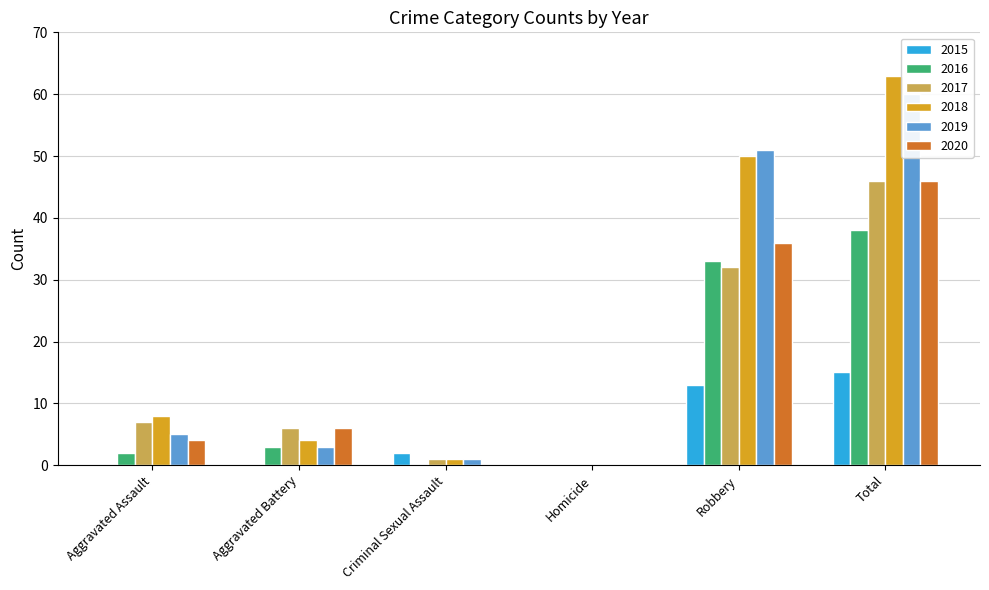

At which category does the chart reach its peak across all series?

Total